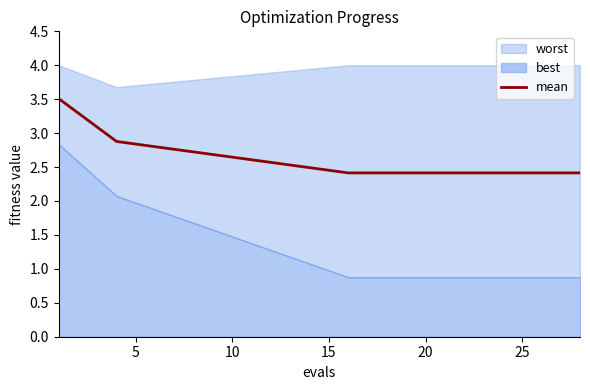

What is the maximum value for mean?

3.5